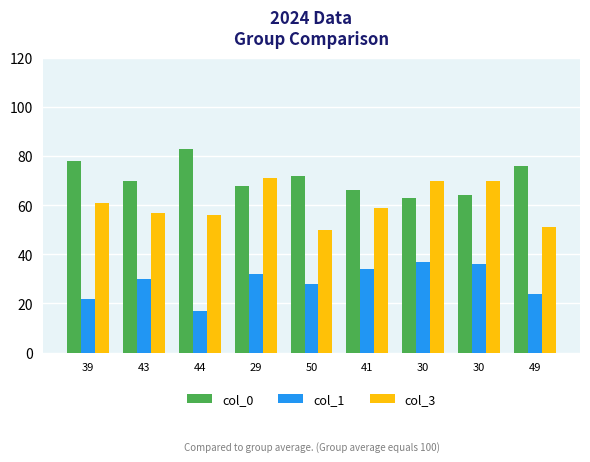

Is it true that col_3 equals 121 at 30?

False